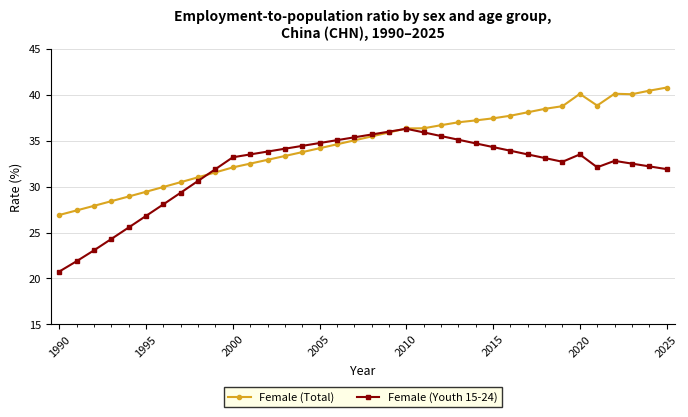

Rank the series by their maximum value, from highest to lowest.

Female (Total), Female (Youth 15-24)